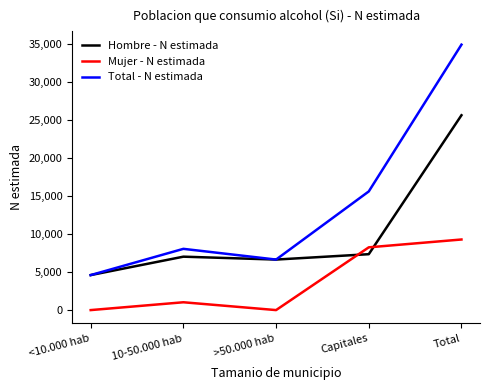

What is the difference between the maximum and second lowest values in the Mujer - N estimada series?

9289